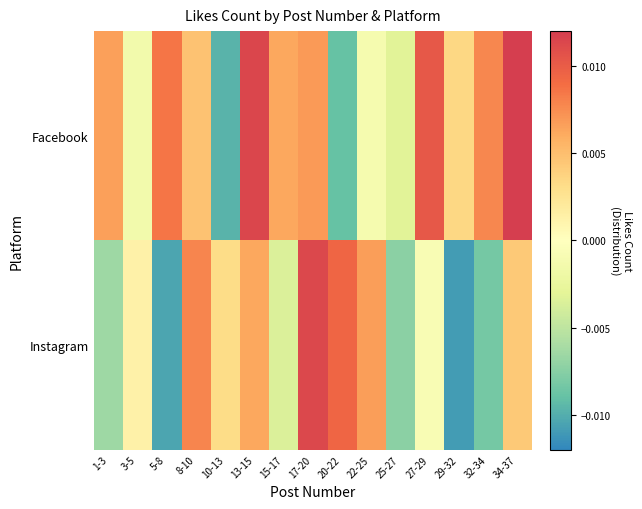

Between 10-13 and 5-8, which is larger?

5-8